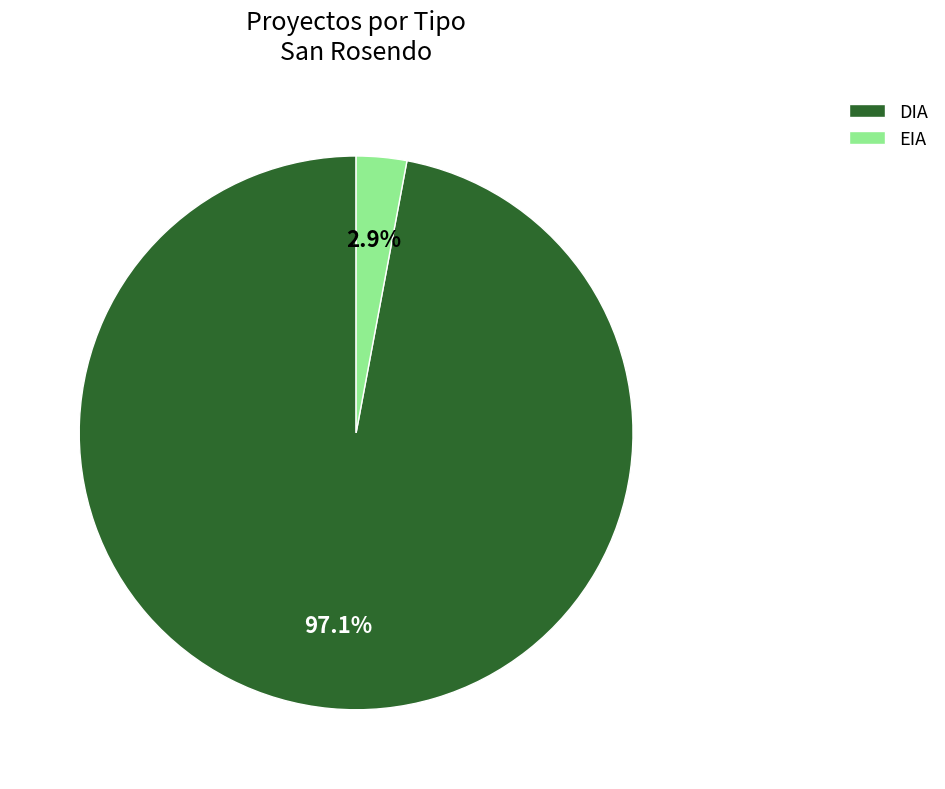

What is the largest slice in the pie chart?

DIA